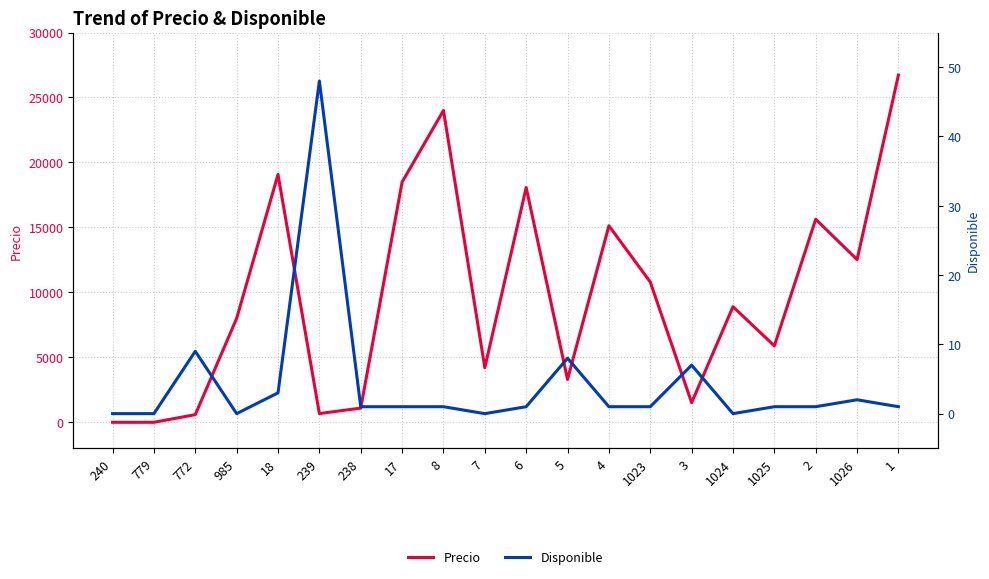

What is the greatest value displayed?

26722.7